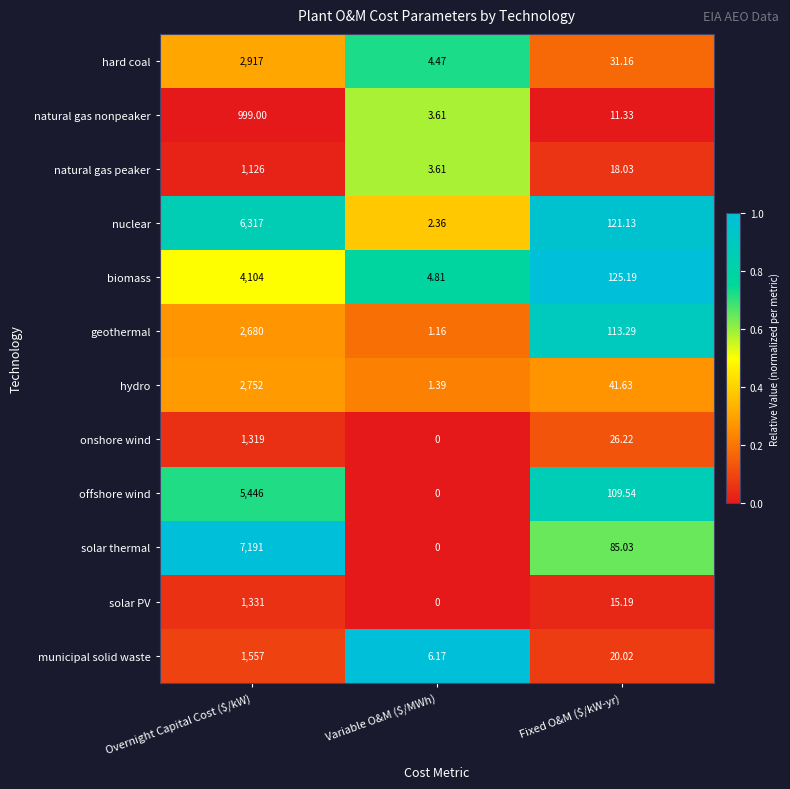

Rank the series by their maximum value, from highest to lowest.

solar thermal, nuclear, offshore wind, biomass, hard coal, hydro, geothermal, municipal solid waste, solar PV, onshore wind, natural gas peaker, natural gas nonpeaker